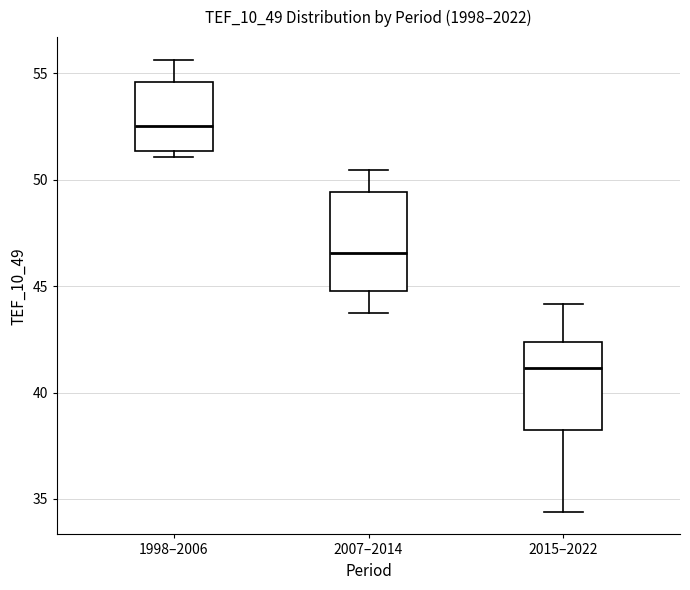

Reading left to right, read every box against the y-axis: the position of its median line, the range the box covers, and the ends of its whiskers. The values are not printed on the chart, so give them approximately, as read against the axis.

1998–2006: median 52.5, box 51.5 to 54.5, whiskers 51.0 to 55.5
2007–2014: median 46.5, box 45.0 to 49.5, whiskers 43.5 to 50.5
2015–2022: median 41.0, box 38.0 to 42.5, whiskers 34.5 to 44.0